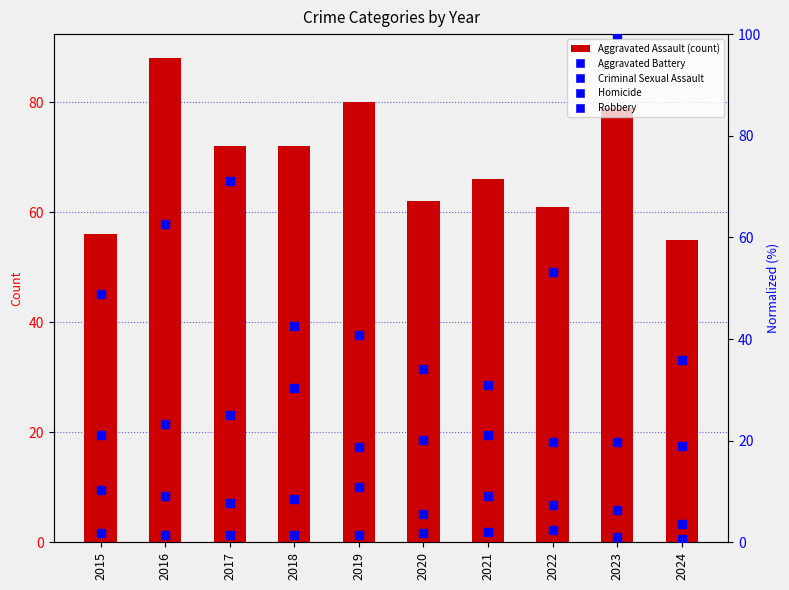

Where does the Criminal Sexual Assault series first go above 8?

2015